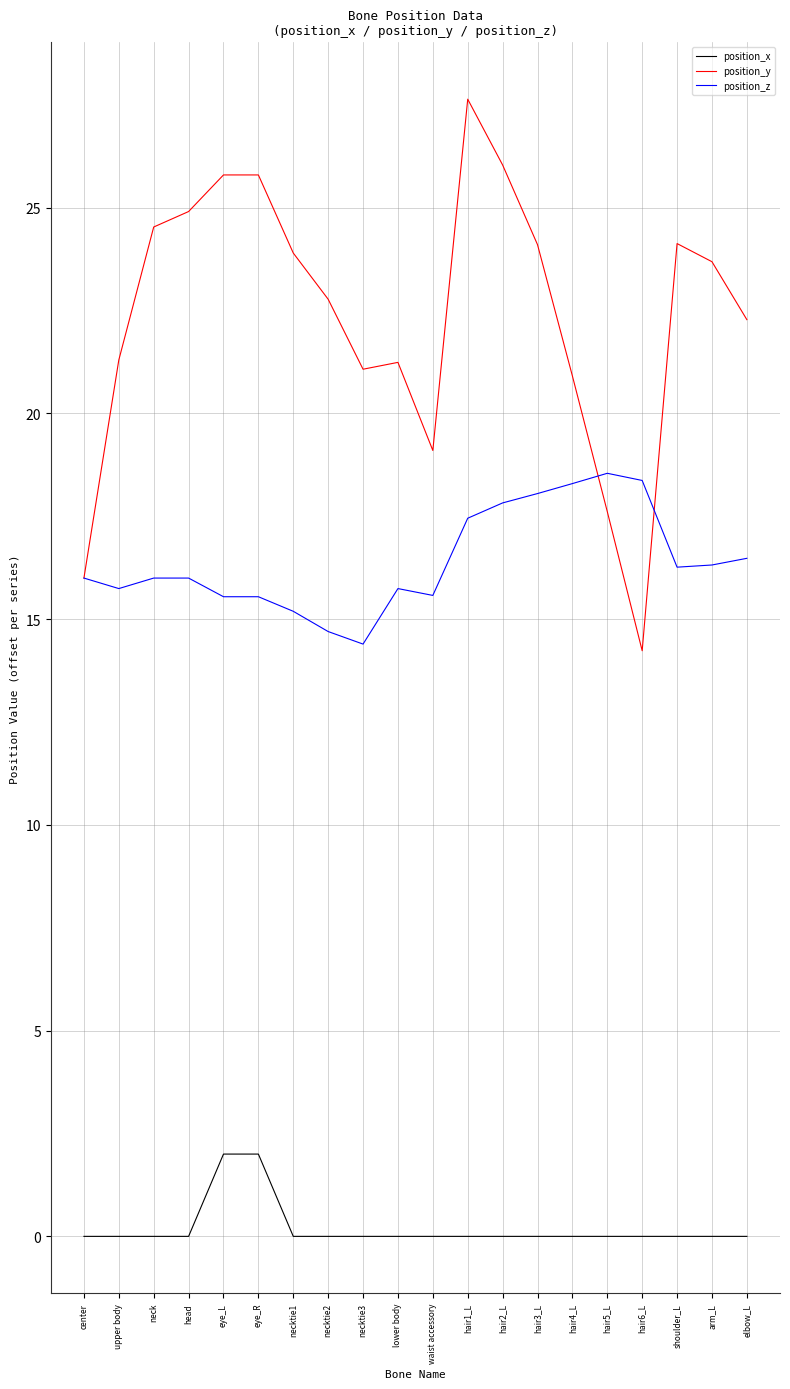

True or false: position_y and position_x cross at least once.

False